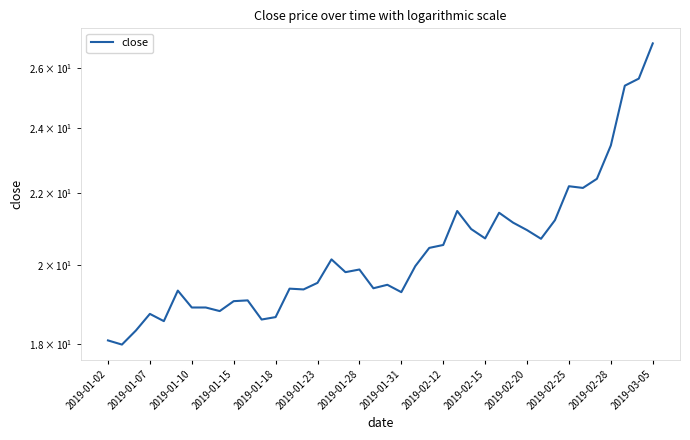

The chart shows a value of 19.9 at 2019-01-28. True or false?

True